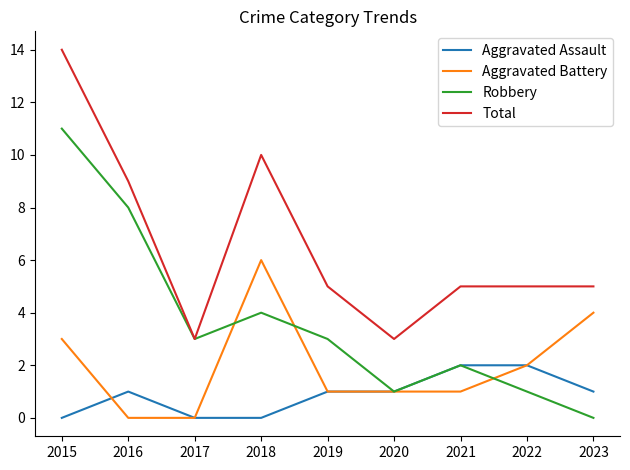

At which label does Total reach its peak?

2015